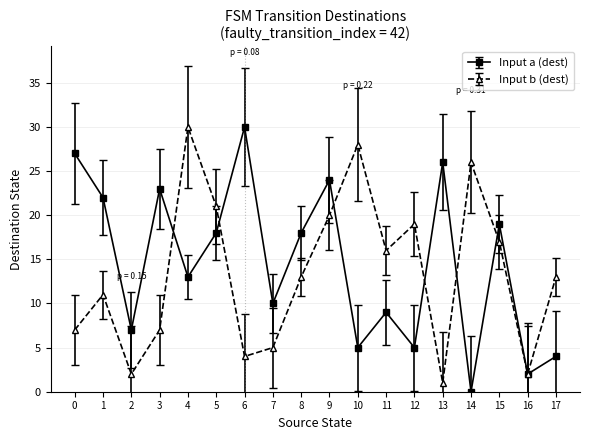

Does the chart display data point markers on the line(s)?

Yes